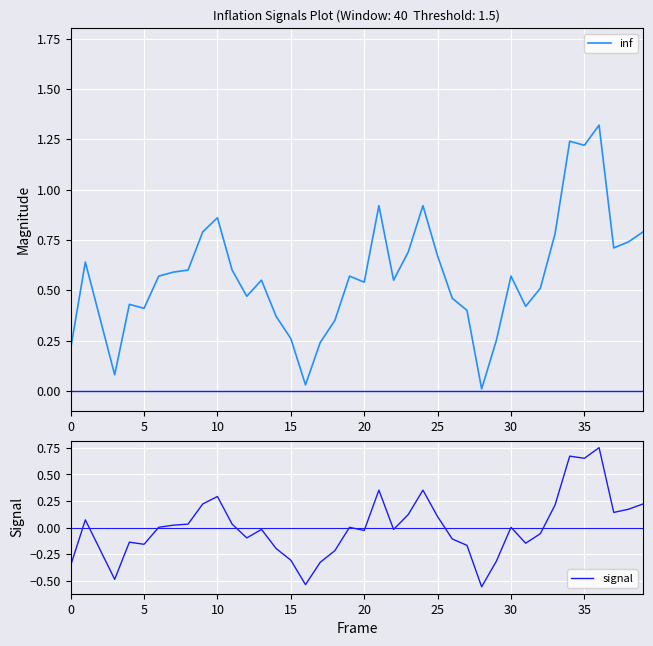

True or false: inf and signal intersect in this chart.

False